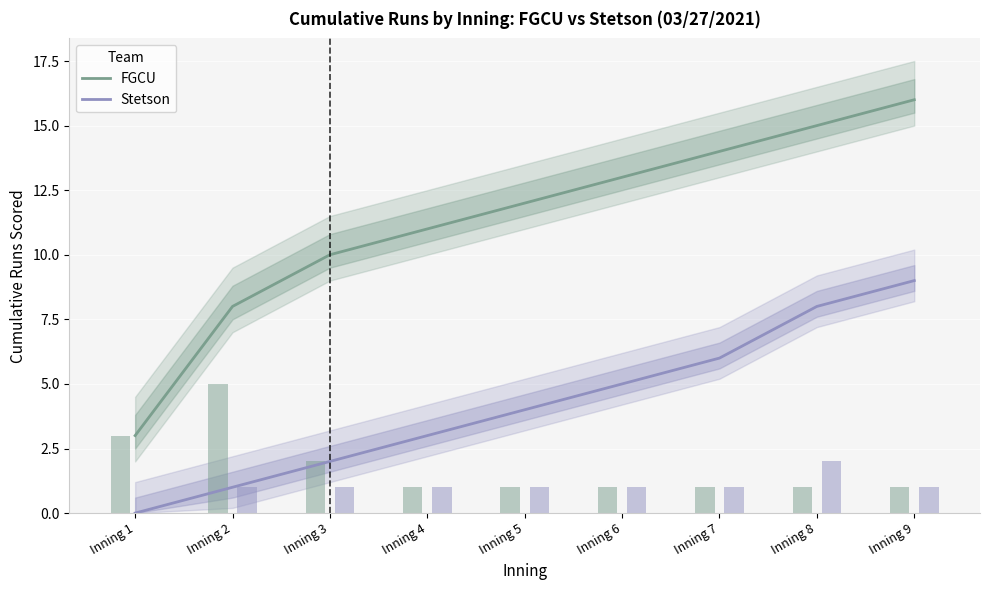

The value of Stetson at Inning 4 is 4. True or false?

False